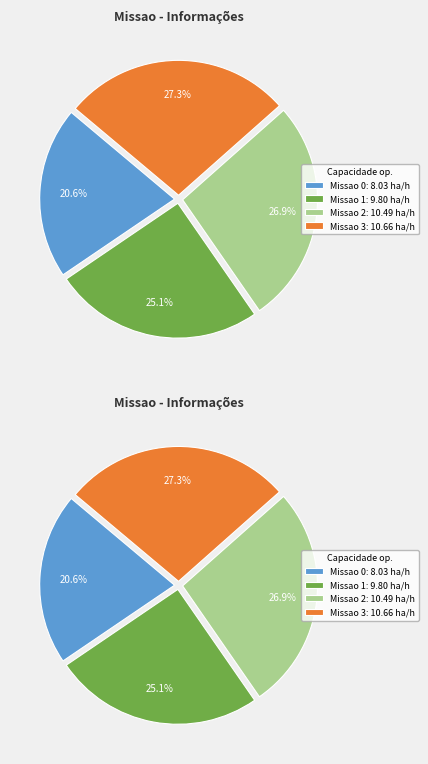

True or false: Missao 0 accounts for 13% of the total.

False